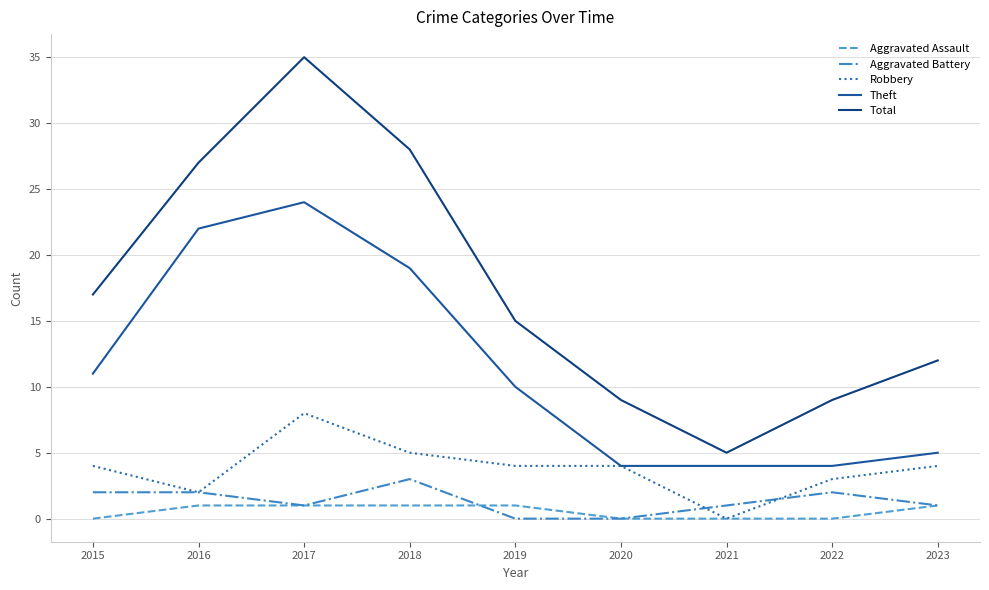

Which category has the highest value across all series?

2017